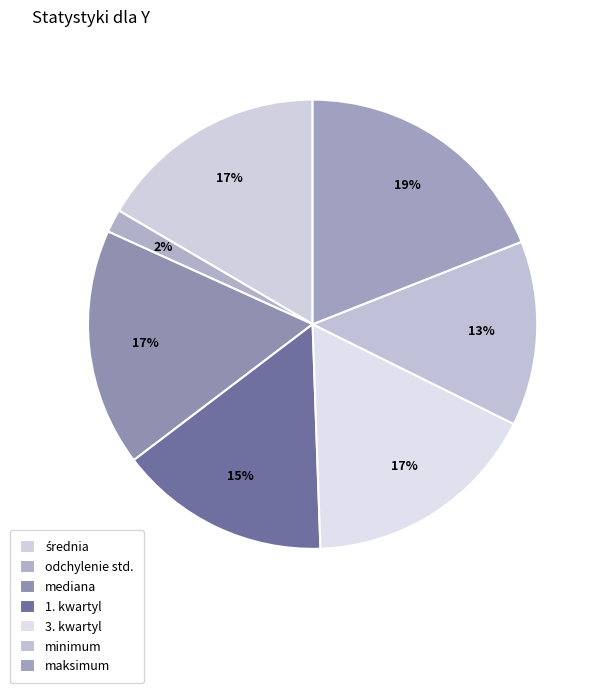

How many segments does this pie chart have?

7